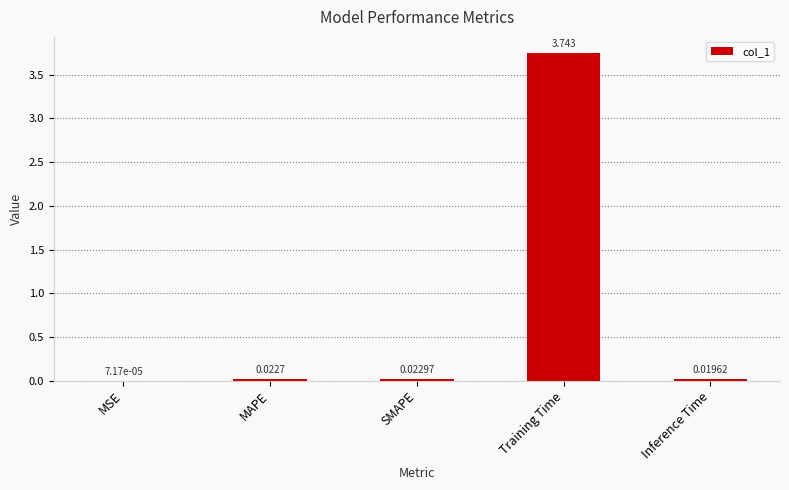

Where is the data nearest to the value 1?

SMAPE